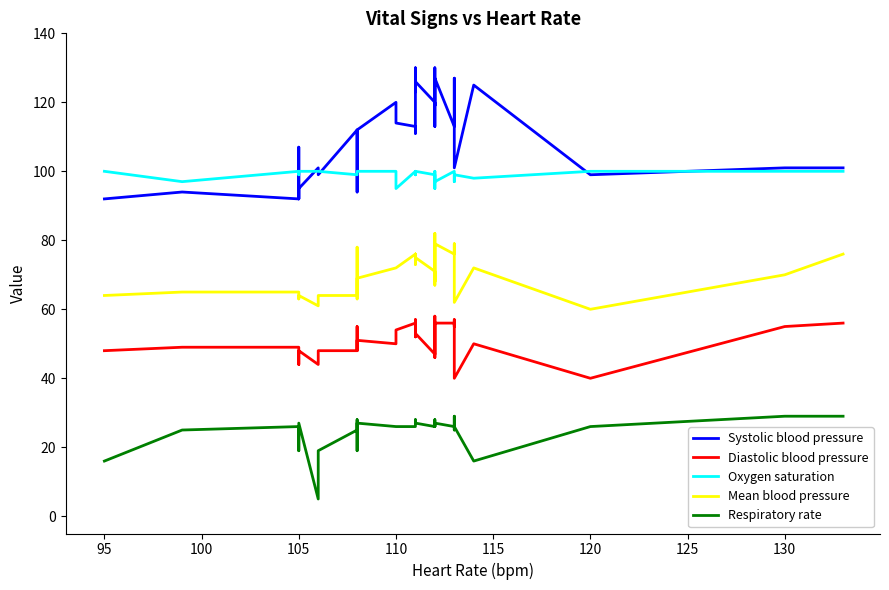

What are all the series names shown in the legend?

Systolic blood pressure, Diastolic blood pressure, Oxygen saturation, Mean blood pressure, Respiratory rate